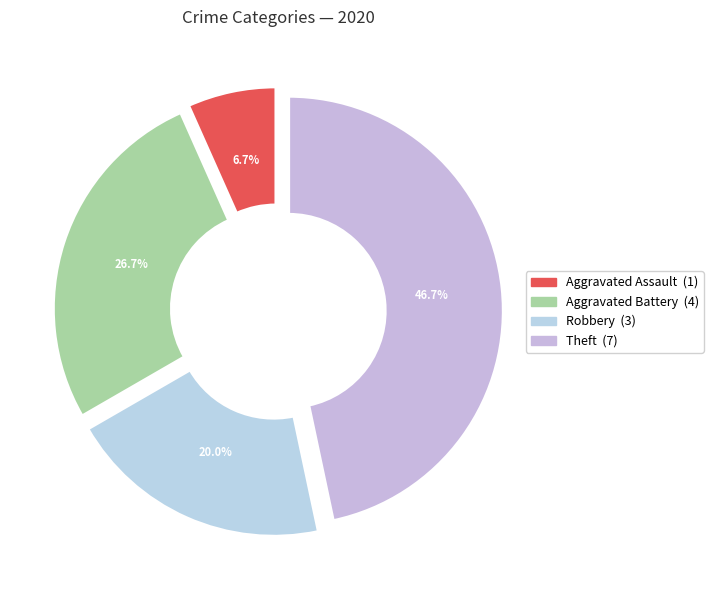

To the nearest percent, what is the difference between the largest and smallest slice percentages?

40%